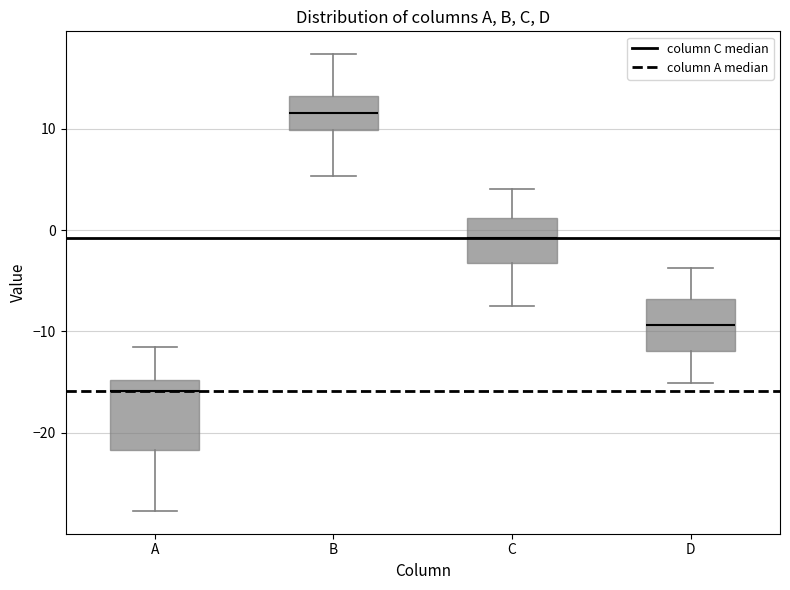

Which box has the lowest median line?

A